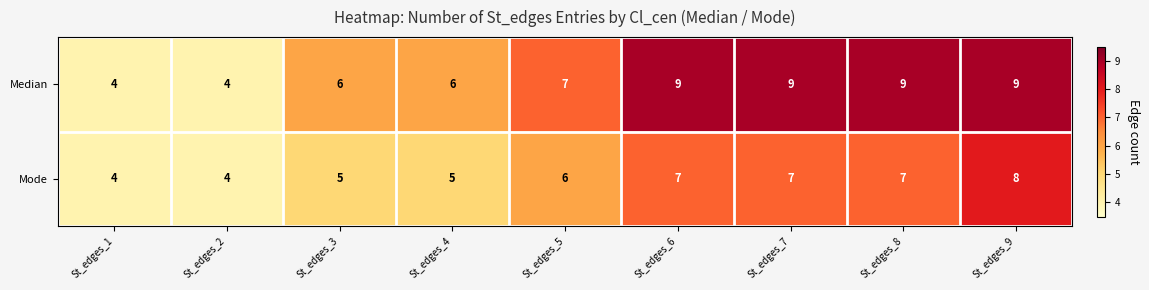

At how many categories does at least one series exceed 5?

7